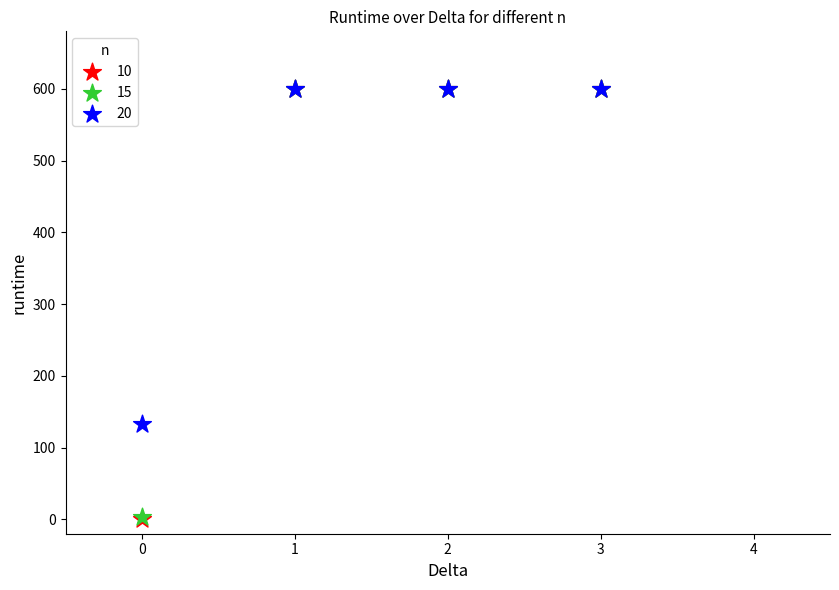

Which series has the largest Y range (max minus min)?

10